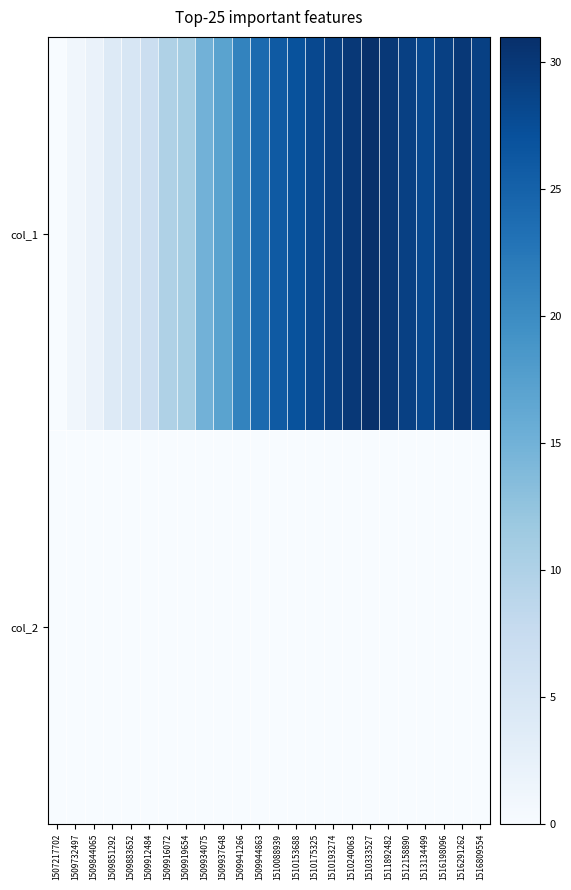

Reading left to right, extract all data points from this chart.

col_1: 1507217702=0	1509732497=1	1509844065=2	1509851292=4	1509883652=5	1509912484=7	1509916072=10	1509919654=11	1509934075=15	1509937648=17	1509941266=21	1509944863=24	1510088939=26	1510153688=27	1510175325=28	1510193274=29	1510240063=30	1510333527=31	1511892482=30	1512158890=29	1513134499=28	1516198096=29	1516291262=30	1516809554=29
col_2: 1507217702=0	1509732497=0	1509844065=0	1509851292=0	1509883652=0	1509912484=0	1509916072=0	1509919654=0	1509934075=0	1509937648=0	1509941266=0	1509944863=0	1510088939=0	1510153688=0	1510175325=0	1510193274=0	1510240063=0	1510333527=0	1511892482=0	1512158890=0	1513134499=0	1516198096=0	1516291262=0	1516809554=0